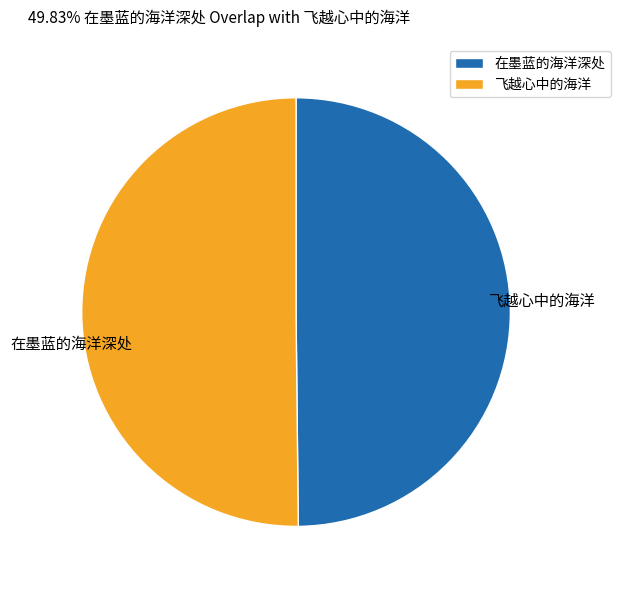

Between 飞越心中的海洋 and 在墨蓝的海洋深处, which is larger?

飞越心中的海洋